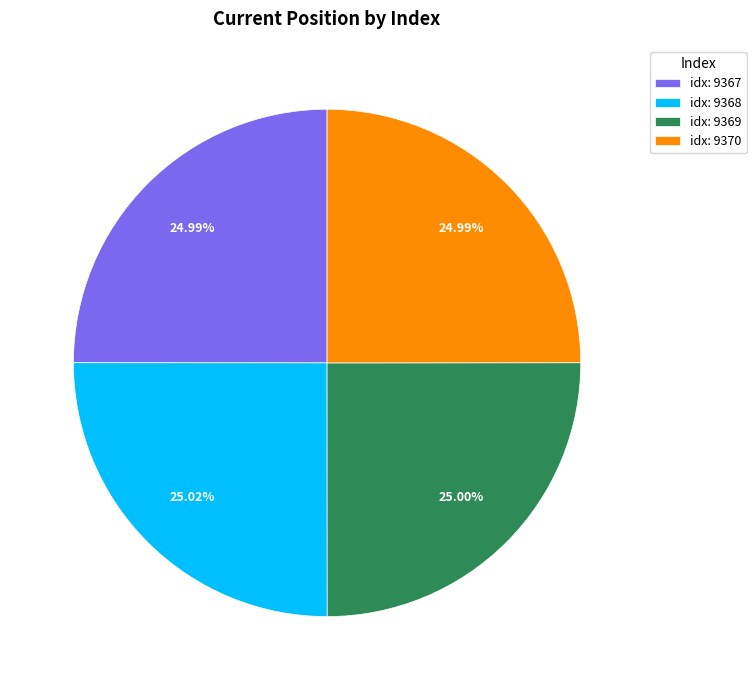

What is the ratio of the value at idx: 9369 to the value at idx: 9370?

1.0